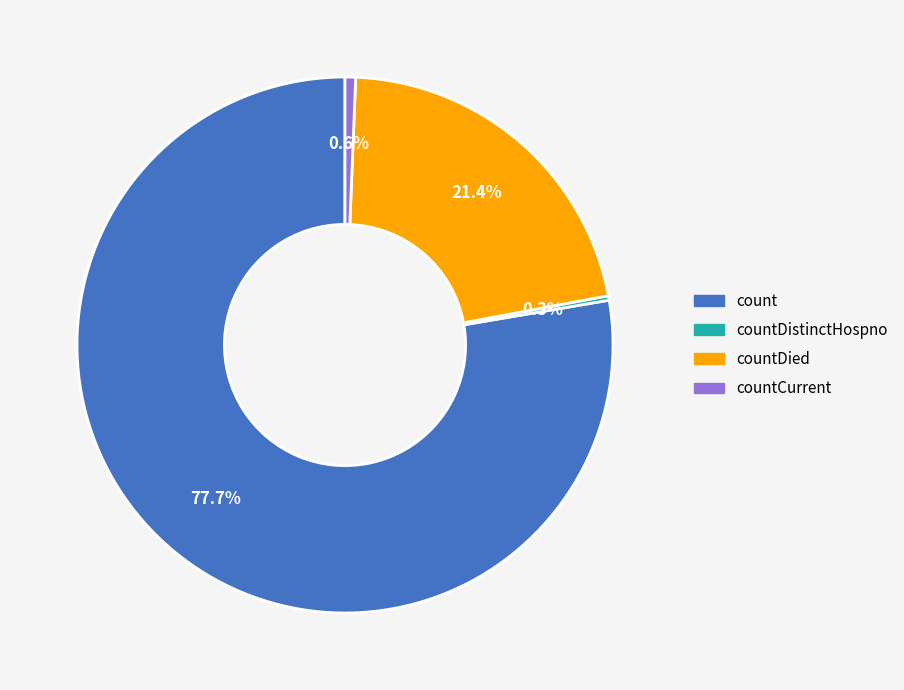

Is there a majority slice in this chart?

Yes